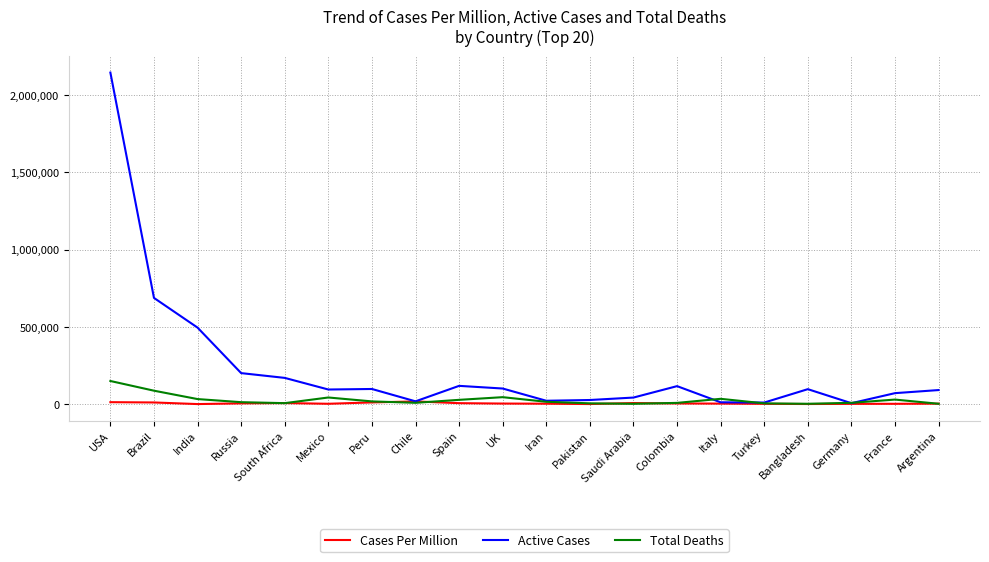

True or false: Cases Per Million has more than 1 interior local peaks.

True